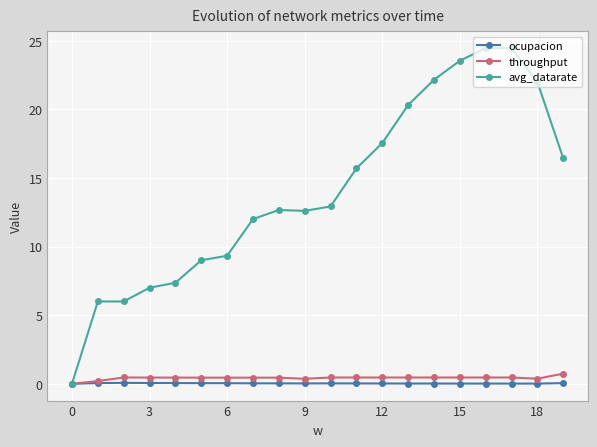

Which series has the largest total across all categories?

avg_datarate